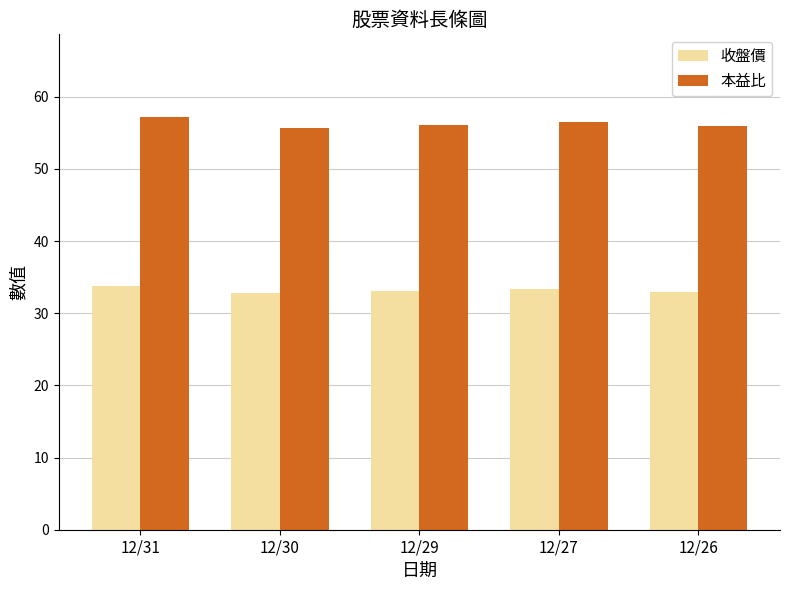

The value of 本益比 at 12/30 is 73.2. True or false?

False